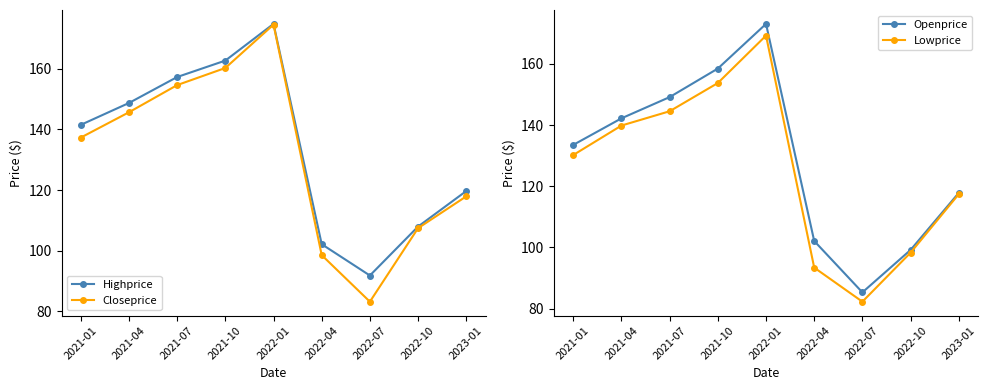

Rank the series by their average value, from lowest to highest.

Lowprice, Openprice, Closeprice, Highprice